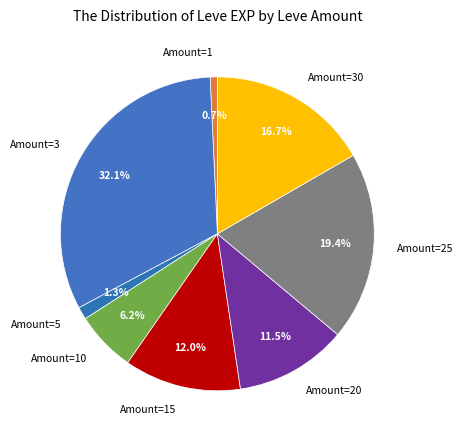

Is there any slice that represents more than half of the pie?

No